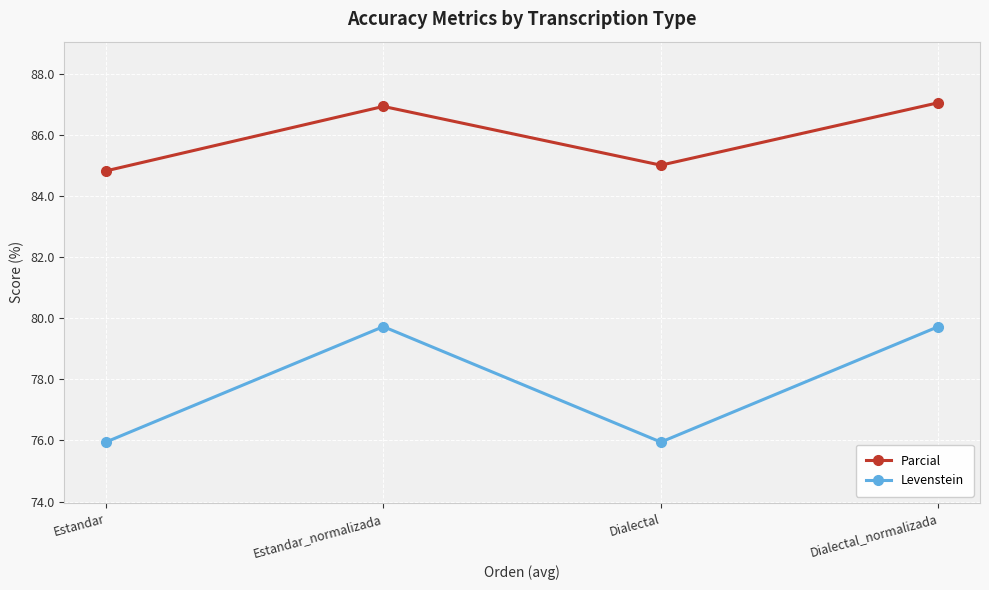

True or false: Parcial and Levenstein intersect in this chart.

False